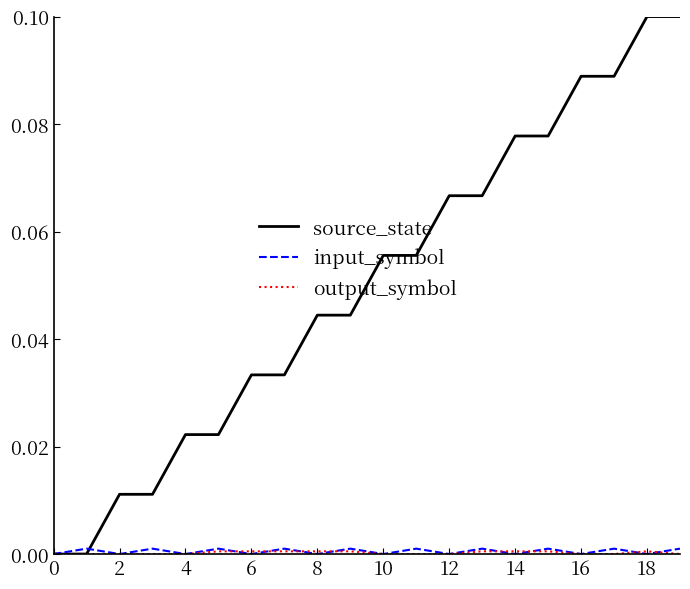

Which series has the widest spread of values?

source_state